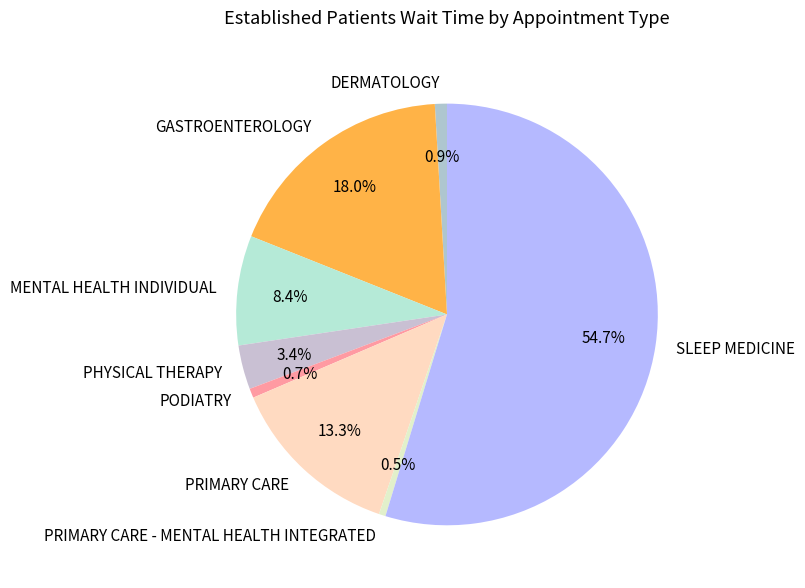

What is the largest slice in the pie chart?

SLEEP MEDICINE